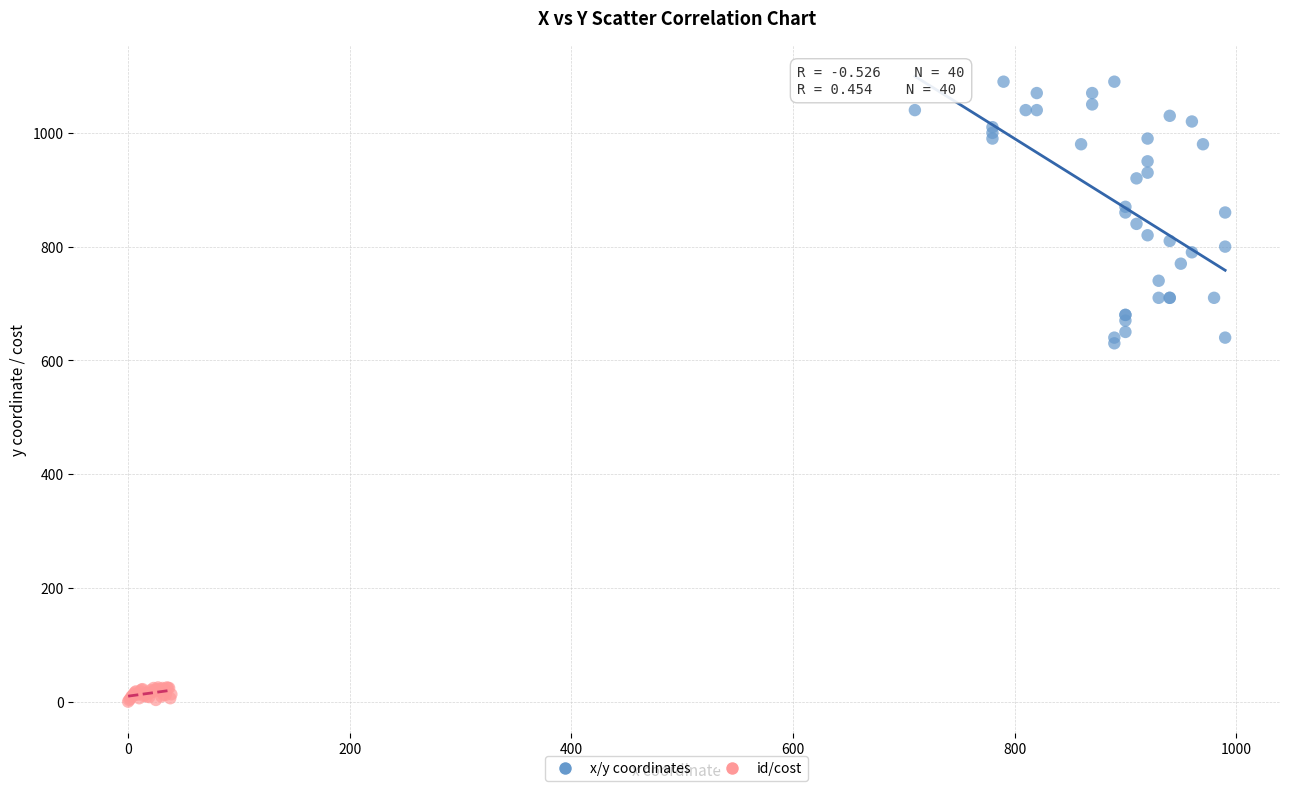

Which series has the widest spread of Y values?

x/y coordinates